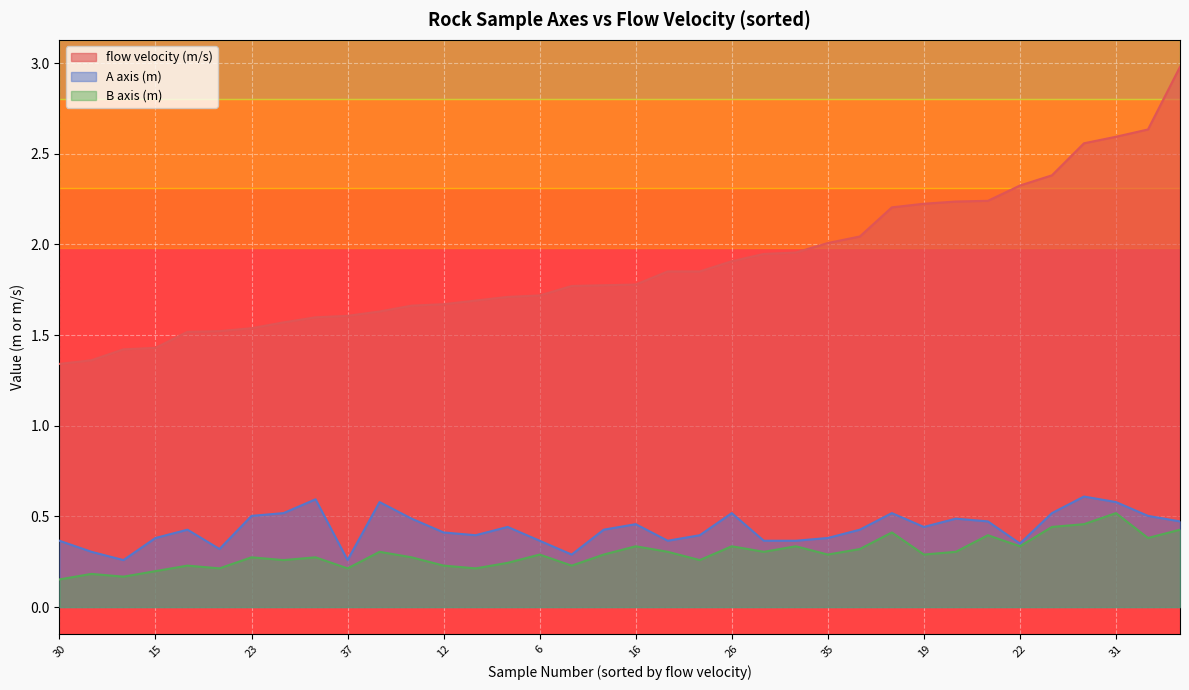

Reading left to right, list all the values displayed in this chart.

flow velocity (m/s): 30=1.3	18=1.4	17=1.4	15=1.4	32=1.5	33=1.5	23=1.5	8=1.6	9=1.6	37=1.6	28=1.6	7=1.7	12=1.7	4=1.7	11=1.7	6=1.7	13=1.8	21=1.8	16=1.8	34=1.9	1=1.9	26=1.9	29=1.9	2=2.0	35=2.0	3=2.0	27=2.2	19=2.2	14=2.2	24=2.2	22=2.3	25=2.4	36=2.6	31=2.6	10=2.6	20=3.0
A axis (m): 30=0.4	18=0.3	17=0.3	15=0.4	32=0.4	33=0.3	23=0.5	8=0.5	9=0.6	37=0.3	28=0.6	7=0.5	12=0.4	4=0.4	11=0.4	6=0.4	13=0.3	21=0.4	16=0.5	34=0.4	1=0.4	26=0.5	29=0.4	2=0.4	35=0.4	3=0.4	27=0.5	19=0.4	14=0.5	24=0.5	22=0.4	25=0.5	36=0.6	31=0.6	10=0.5	20=0.5
B axis (m): 30=0.2	18=0.2	17=0.2	15=0.2	32=0.2	33=0.2	23=0.3	8=0.3	9=0.3	37=0.2	28=0.3	7=0.3	12=0.2	4=0.2	11=0.2	6=0.3	13=0.2	21=0.3	16=0.3	34=0.3	1=0.3	26=0.3	29=0.3	2=0.3	35=0.3	3=0.3	27=0.4	19=0.3	14=0.3	24=0.4	22=0.3	25=0.4	36=0.5	31=0.5	10=0.4	20=0.4